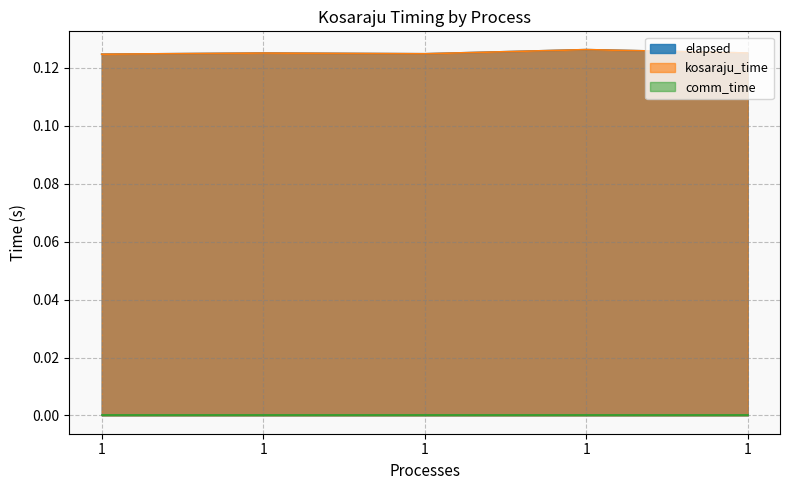

Does the chart have visible grid lines?

Yes